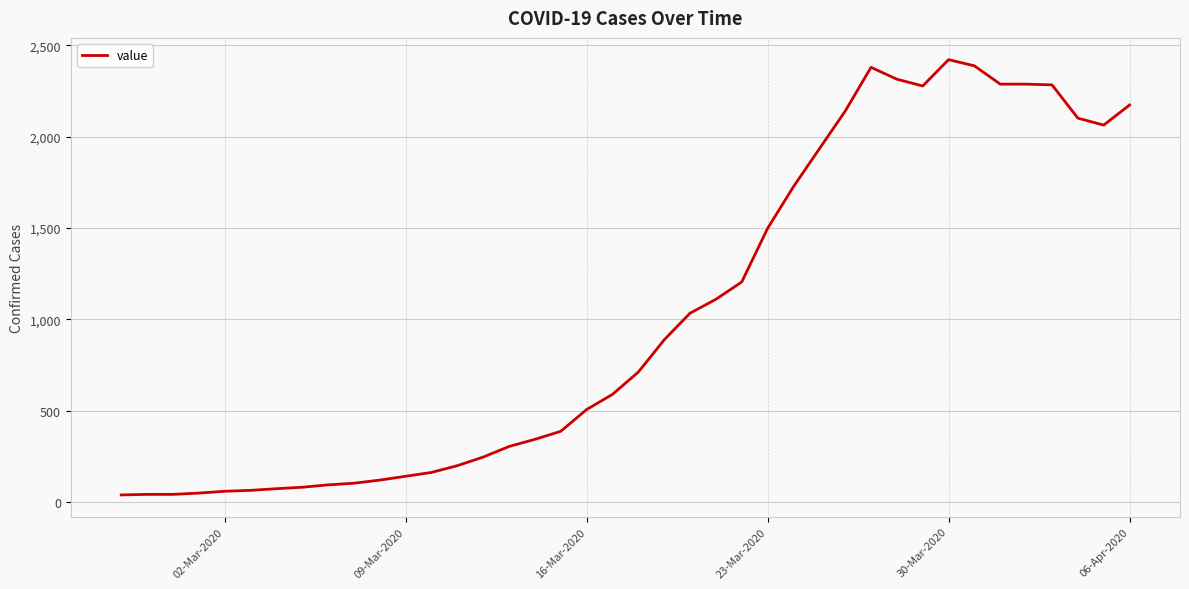

What is the maximum value shown in the chart?

2421